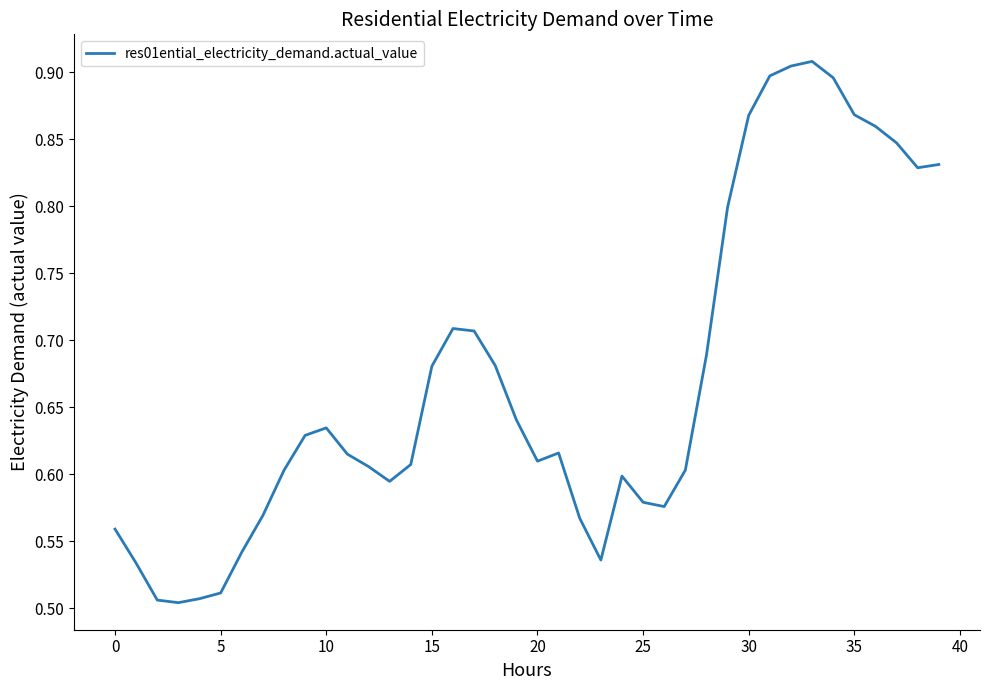

What is the difference between the maximum and minimum values?

0.4